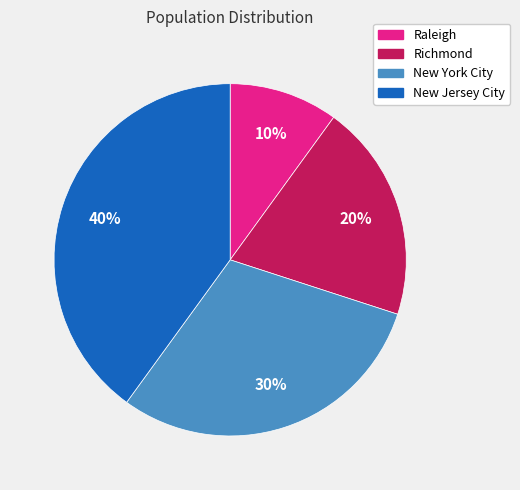

Combined, do Richmond and Raleigh account for over 50%?

No